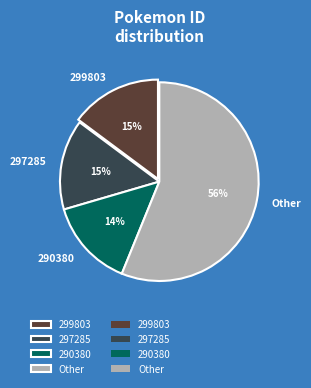

True or false: 299803 accounts for 29% of the total.

False